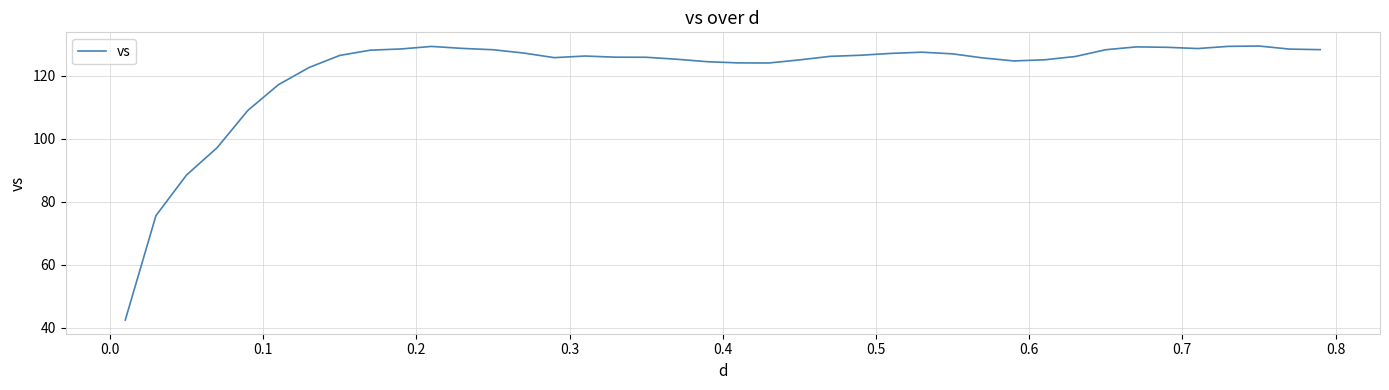

What is the greatest value displayed?

129.5